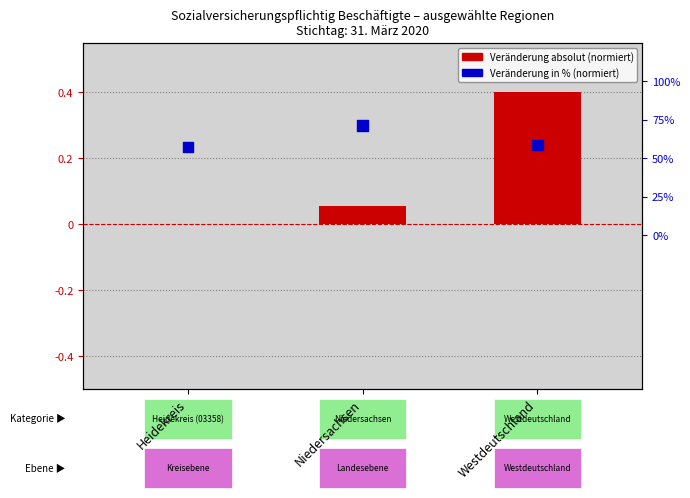

At how many categories does at least one series exceed 0?

3